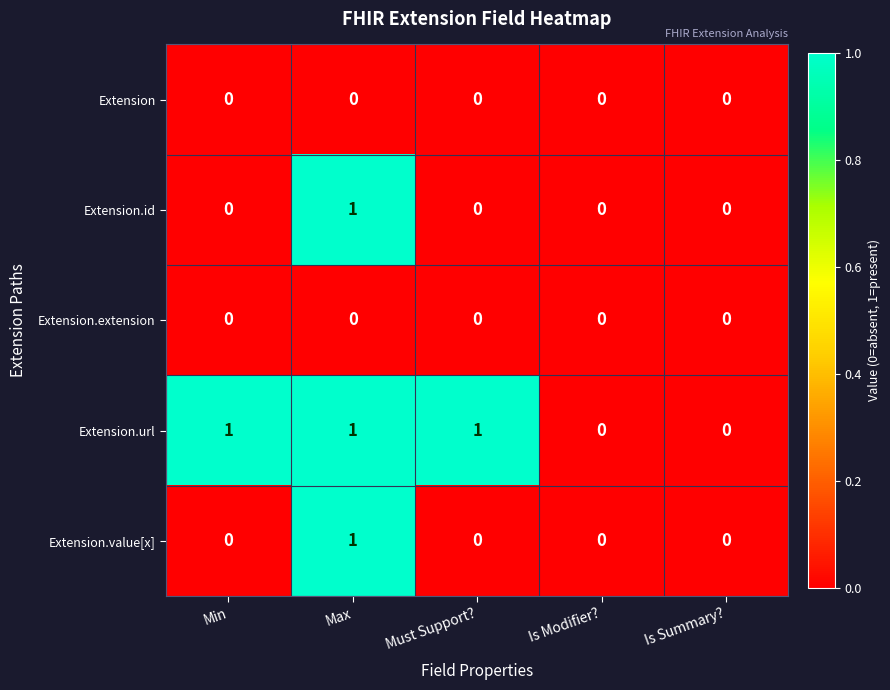

Count the Extension.url values in the range 0 to 1.

5